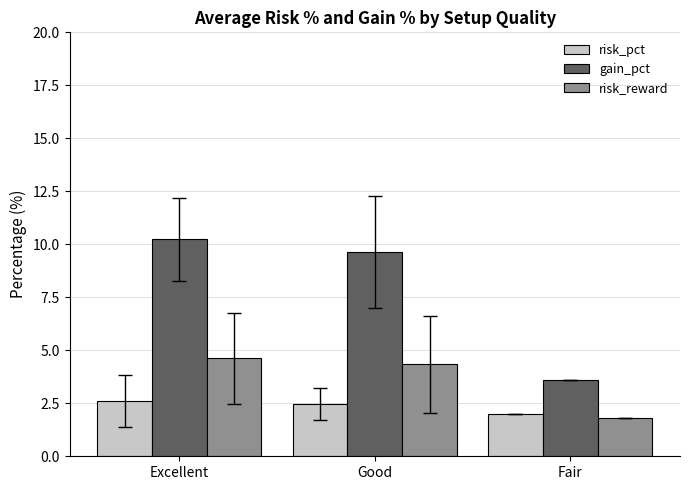

What is the total value across all series at Good?

16.4